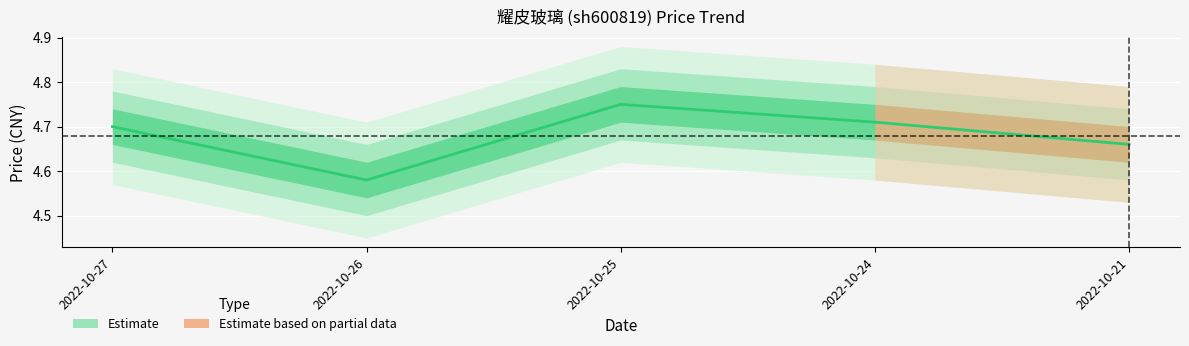

List the labels in order of value, smallest first.

2022-10-26, 2022-10-21, 2022-10-27, 2022-10-24, 2022-10-25